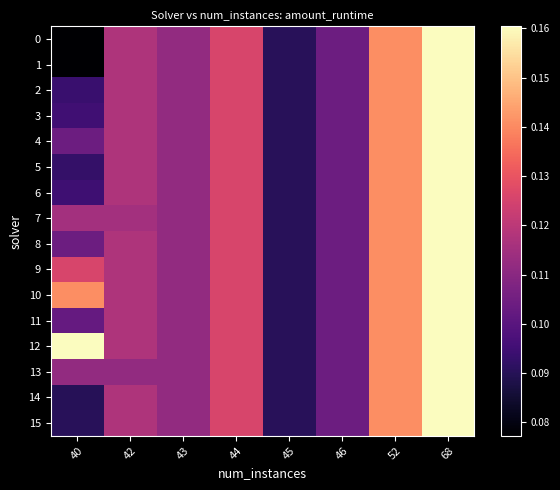

Reading right to left, list all the values displayed in this chart.

0: 68=0.2	52=0.1	46=0.1	45=0.1	44=0.1	43=0.1	42=0.1	40=0.1
1: 68=0.2	52=0.1	46=0.1	45=0.1	44=0.1	43=0.1	42=0.1	40=0.1
2: 68=0.2	52=0.1	46=0.1	45=0.1	44=0.1	43=0.1	42=0.1	40=0.1
3: 68=0.2	52=0.1	46=0.1	45=0.1	44=0.1	43=0.1	42=0.1	40=0.1
4: 68=0.2	52=0.1	46=0.1	45=0.1	44=0.1	43=0.1	42=0.1	40=0.1
5: 68=0.2	52=0.1	46=0.1	45=0.1	44=0.1	43=0.1	42=0.1	40=0.1
6: 68=0.2	52=0.1	46=0.1	45=0.1	44=0.1	43=0.1	42=0.1	40=0.1
7: 68=0.2	52=0.1	46=0.1	45=0.1	44=0.1	43=0.1	42=0.1	40=0.1
8: 68=0.2	52=0.1	46=0.1	45=0.1	44=0.1	43=0.1	42=0.1	40=0.1
9: 68=0.2	52=0.1	46=0.1	45=0.1	44=0.1	43=0.1	42=0.1	40=0.1
10: 68=0.2	52=0.1	46=0.1	45=0.1	44=0.1	43=0.1	42=0.1	40=0.1
11: 68=0.2	52=0.1	46=0.1	45=0.1	44=0.1	43=0.1	42=0.1	40=0.1
12: 68=0.2	52=0.1	46=0.1	45=0.1	44=0.1	43=0.1	42=0.1	40=0.2
13: 68=0.2	52=0.1	46=0.1	45=0.1	44=0.1	43=0.1	42=0.1	40=0.1
14: 68=0.2	52=0.1	46=0.1	45=0.1	44=0.1	43=0.1	42=0.1	40=0.1
15: 68=0.2	52=0.1	46=0.1	45=0.1	44=0.1	43=0.1	42=0.1	40=0.1